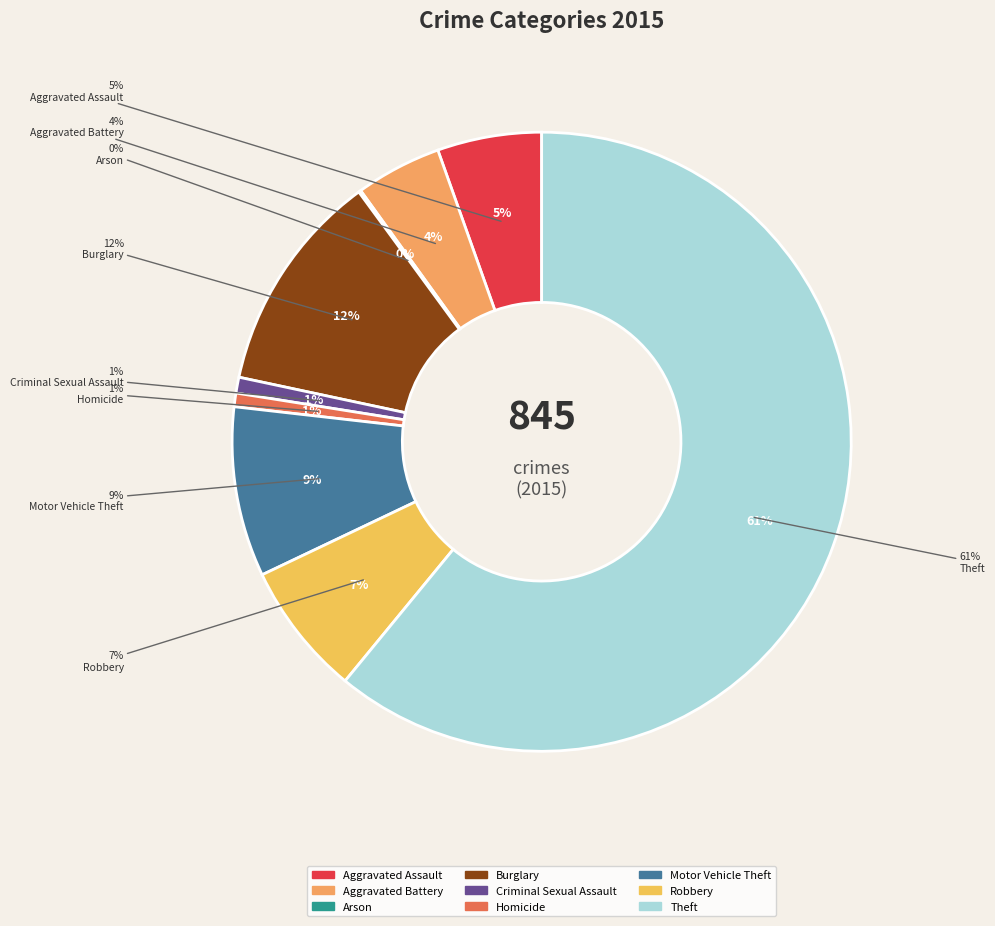

Which category has the smallest portion of the pie?

Arson